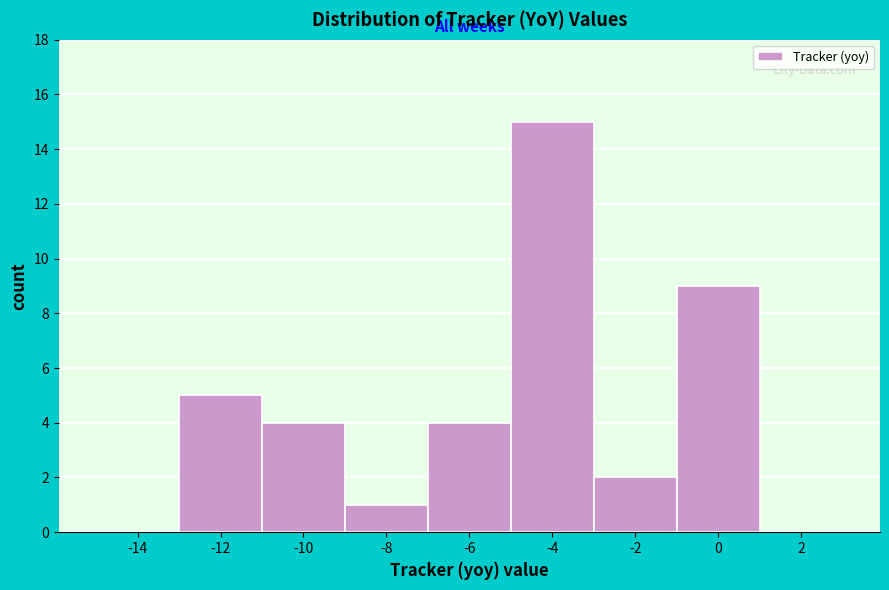

Reading left to right, what are all the values shown in this chart?

-14=0	-12=5	-10=4	-8=1	-6=4	-4=15	-2=2	0=9	2=0